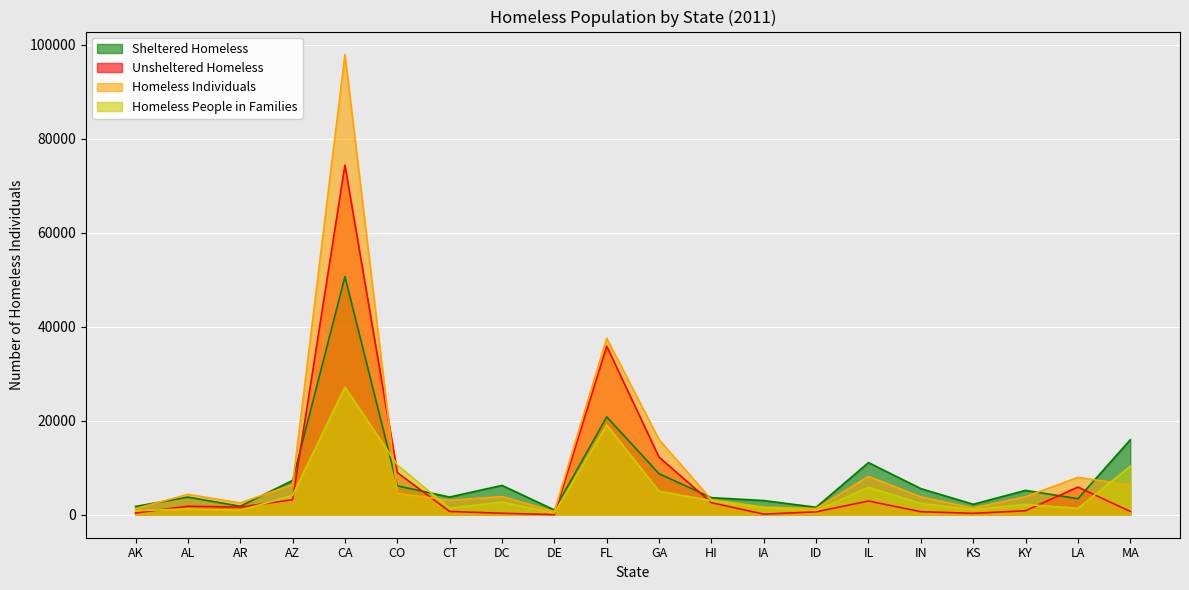

At which category is the sum across all series the highest?

CA